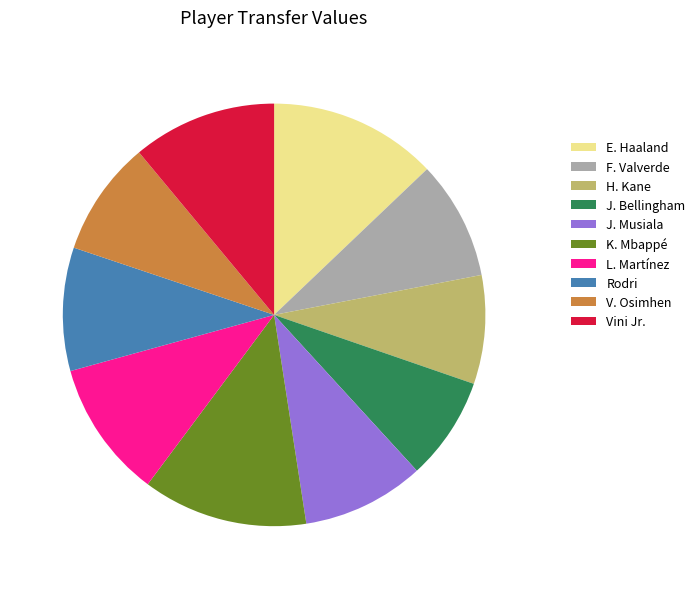

Is the sum of V. Osimhen and L. Martínez greater than half?

No